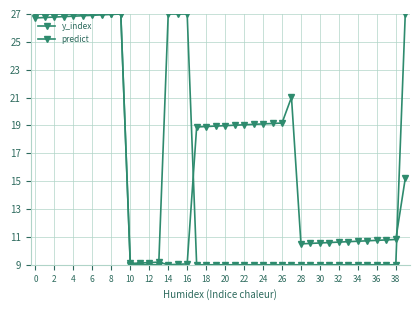

Does the chart have visible grid lines?

Yes